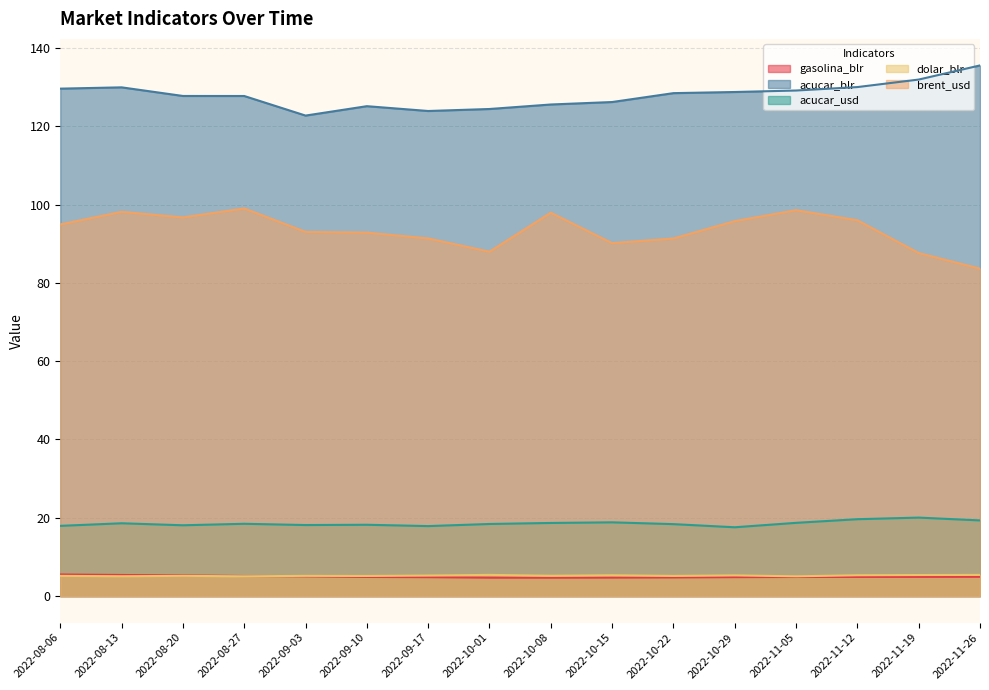

Which series has the largest total across all categories?

acucar_blr